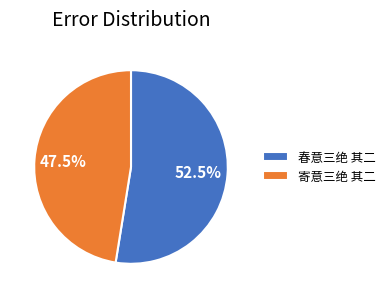

What is the ratio of the value at 寄意三绝 其二 to the value at 春意三绝 其二?

0.9